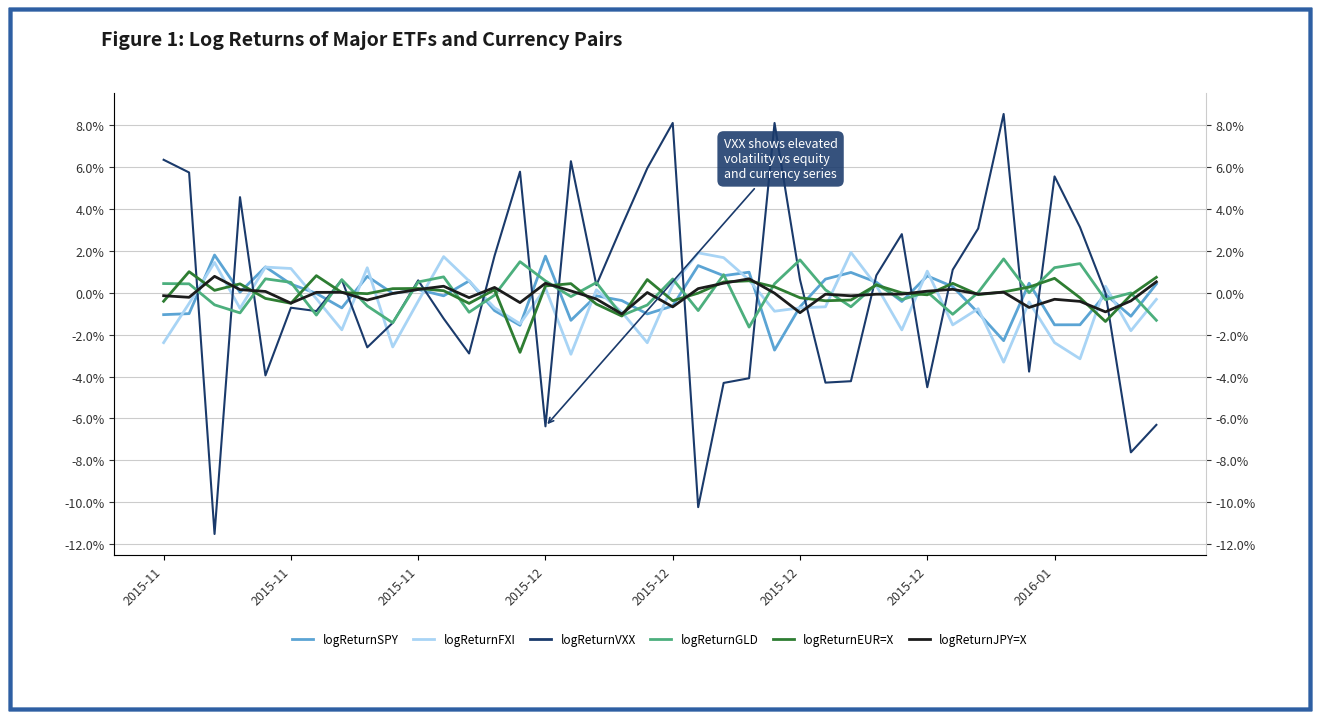

At which category does the chart reach its minimum across all series?

2015-11